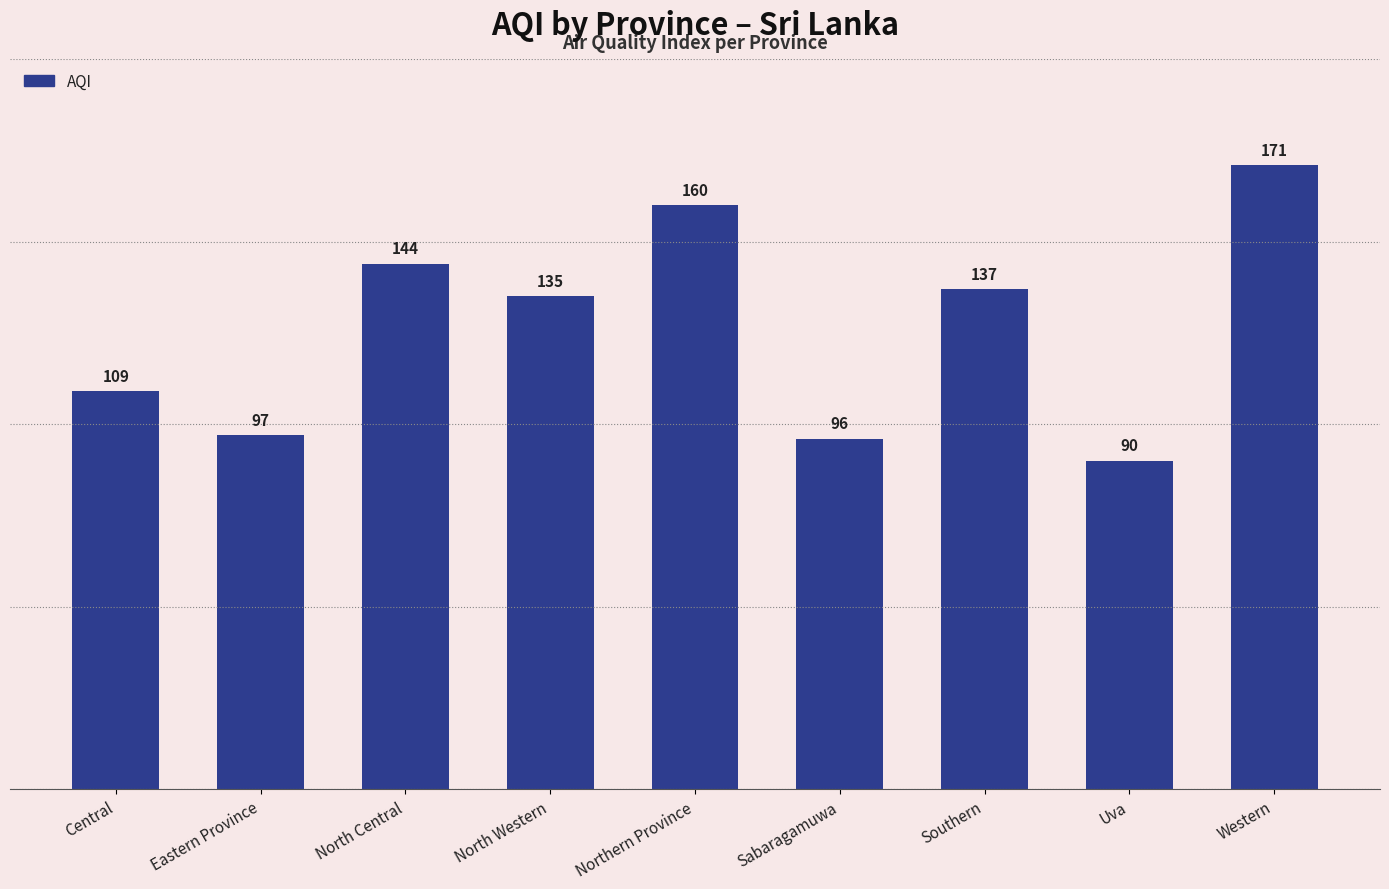

What position from the left is Uva?

8